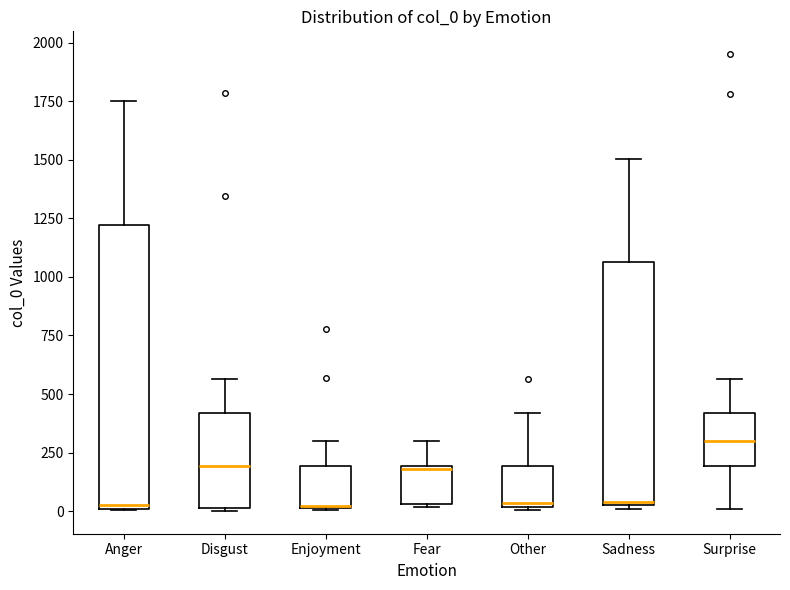

Where is the lower edge of the box for Enjoyment on the y-axis? The values are not printed on the chart, so give them approximately, as read against the axis.

0